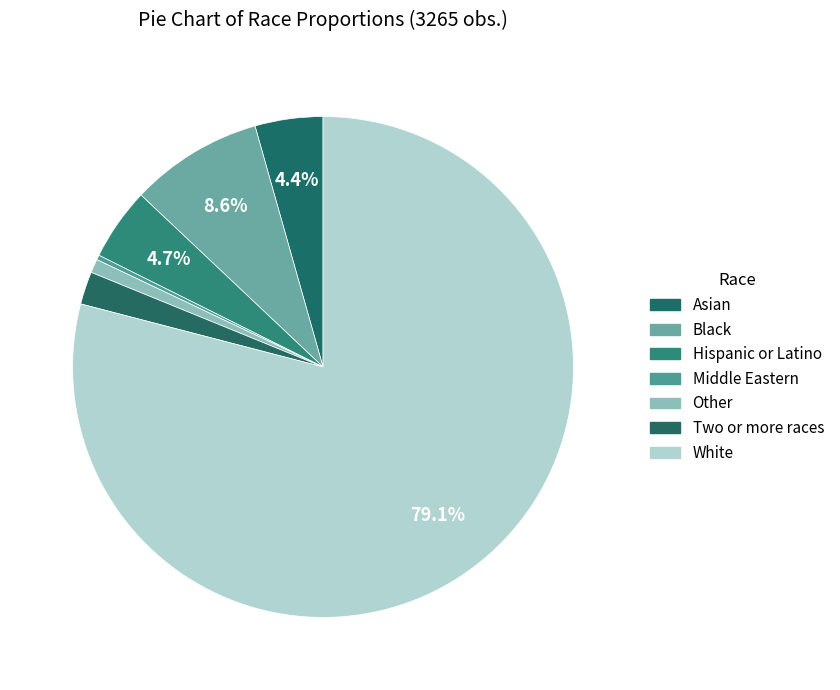

Which category accounts for the majority?

White